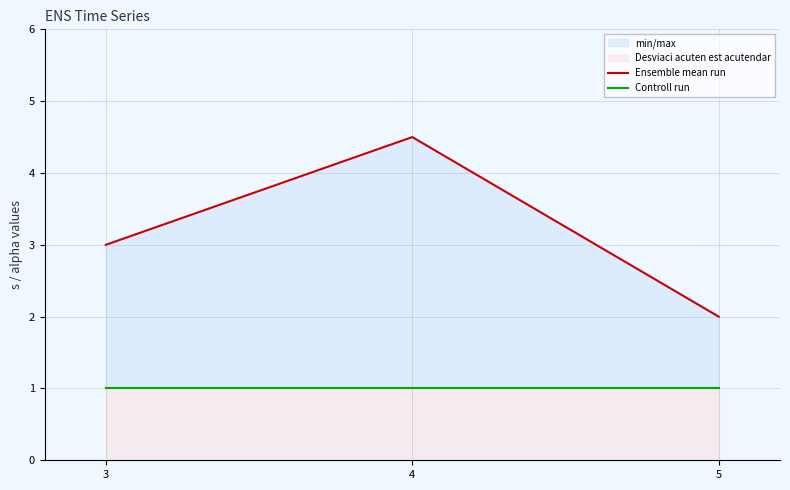

Rank the series at 5 from highest to lowest value.

Ensemble mean run, Controll run